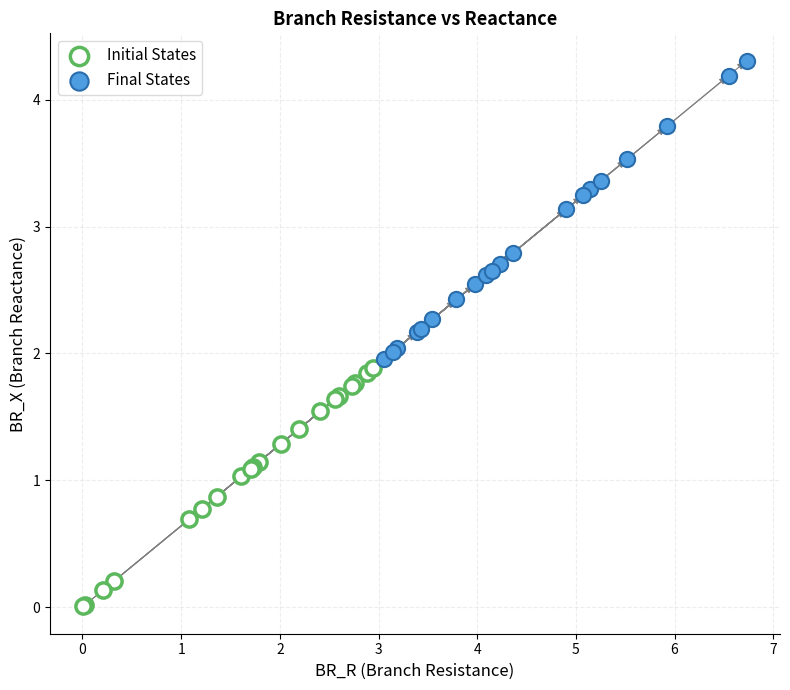

Which series has the widest spread of Y values?

Final States